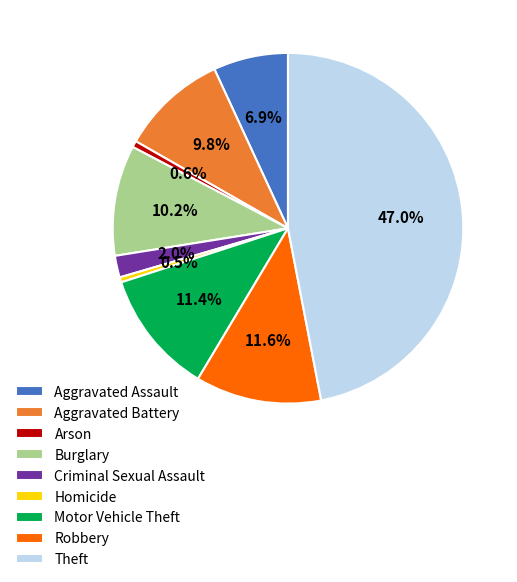

Count the number of slices in the pie.

9